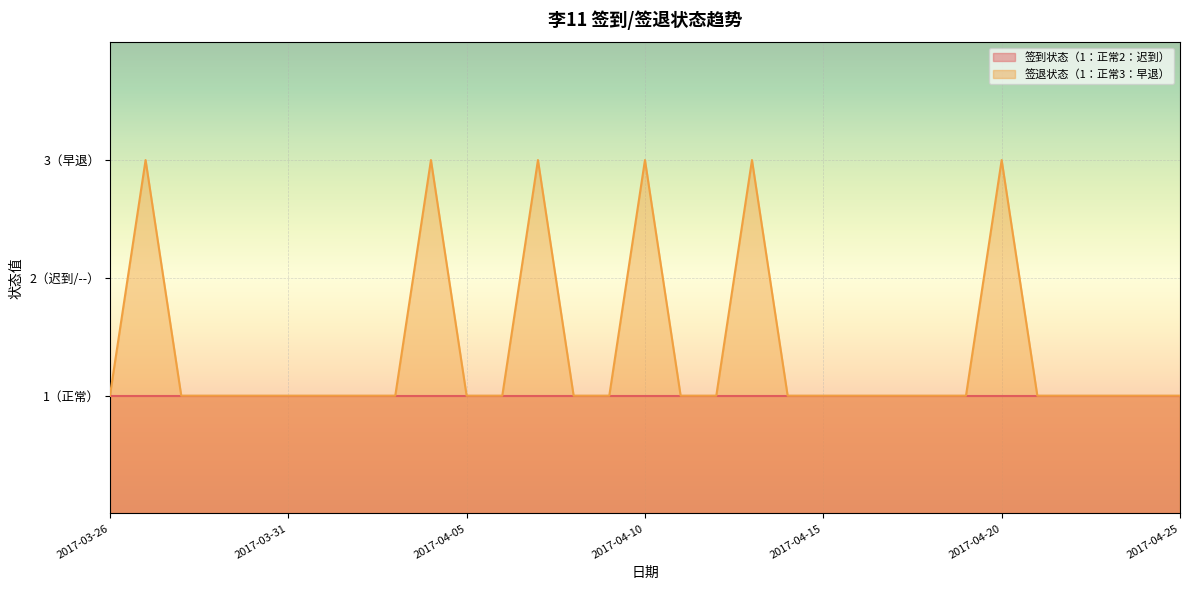

Reading left to right, list all the values displayed in this chart.

2017-03-26=1	2017-03-27=3	2017-03-28=1	2017-03-29=1	2017-03-30=1	2017-03-31=1	2017-04-01=1	2017-04-02=1	2017-04-03=1	2017-04-04=3	2017-04-05=1	2017-04-06=1	2017-04-07=3	2017-04-08=1	2017-04-09=1	2017-04-10=3	2017-04-11=1	2017-04-12=1	2017-04-13=3	2017-04-14=1	2017-04-15=1	2017-04-16=1	2017-04-17=1	2017-04-18=1	2017-04-19=1	2017-04-20=3	2017-04-21=1	2017-04-22=1	2017-04-23=1	2017-04-24=1	2017-04-25=1